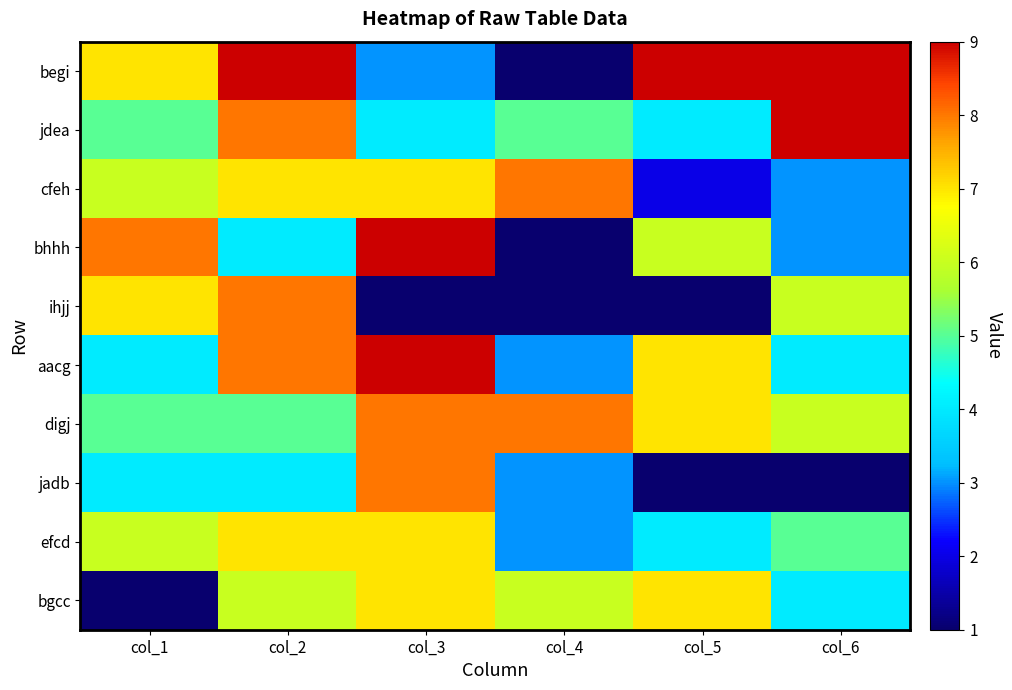

Rank the series by their maximum value, from lowest to highest.

efcd, bgcc, cfeh, ihjj, digj, jadb, begi, jdea, bhhh, aacg